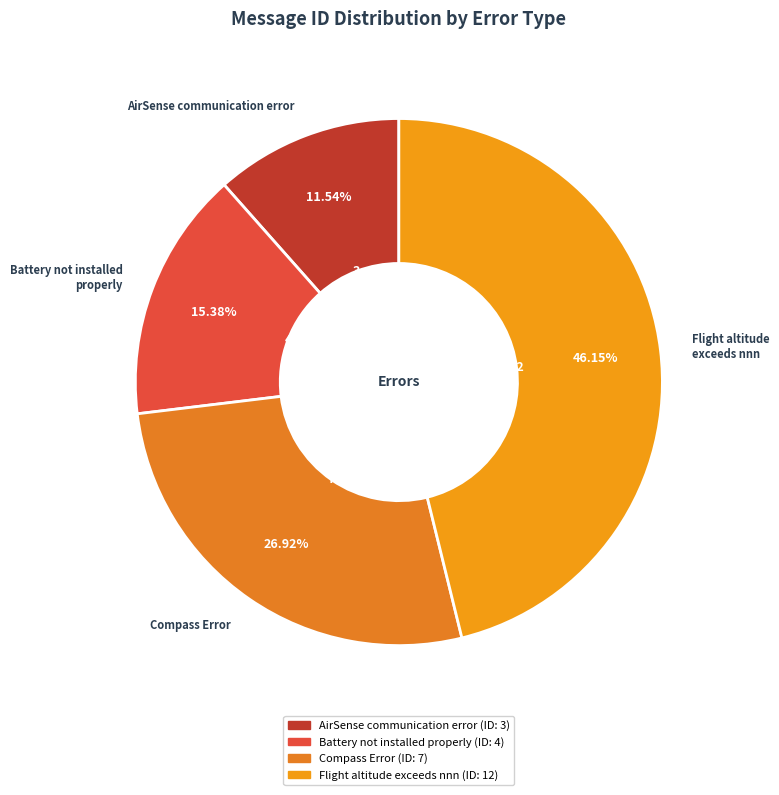

To the nearest percent, what is the difference between the Compass Error and Battery not installed properly slice percentages?

12%